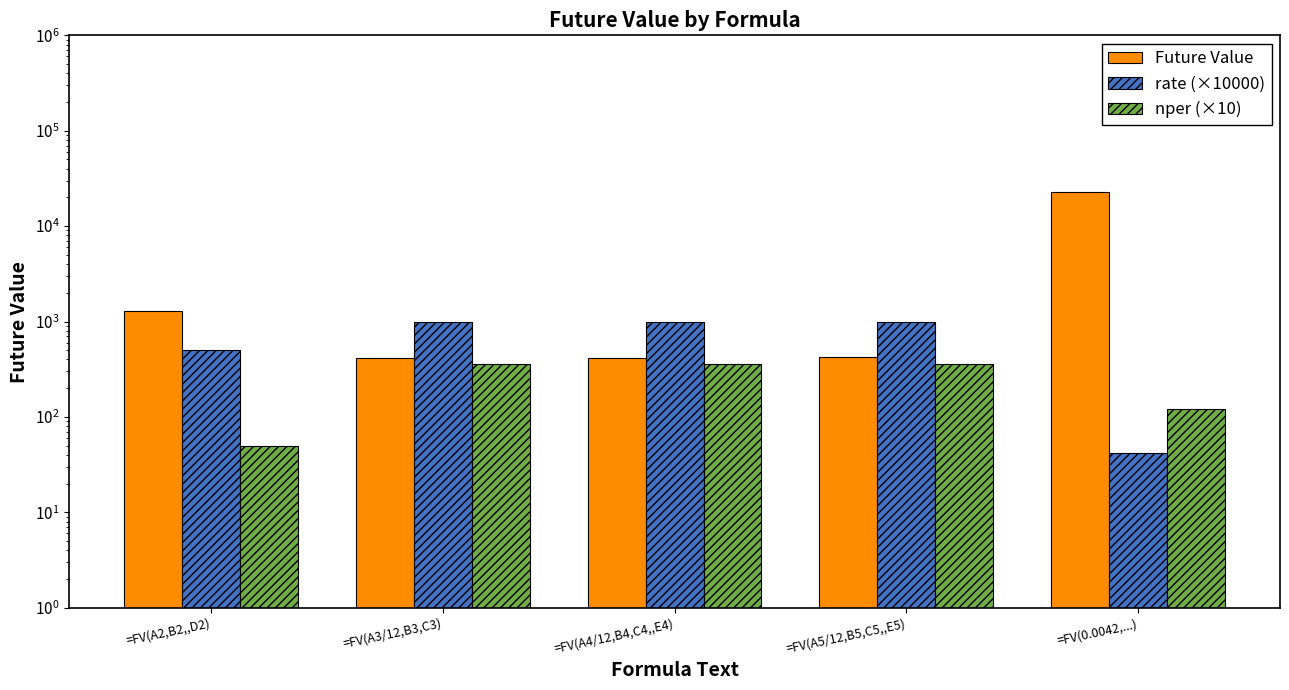

Rank the categories by Future Value value from highest to lowest.

=FV(0.0042,...), =FV(A2,B2,,D2), =FV(A5/12,B5,C5,,E5), =FV(A3/12,B3,C3), =FV(A4/12,B4,C4,,E4)